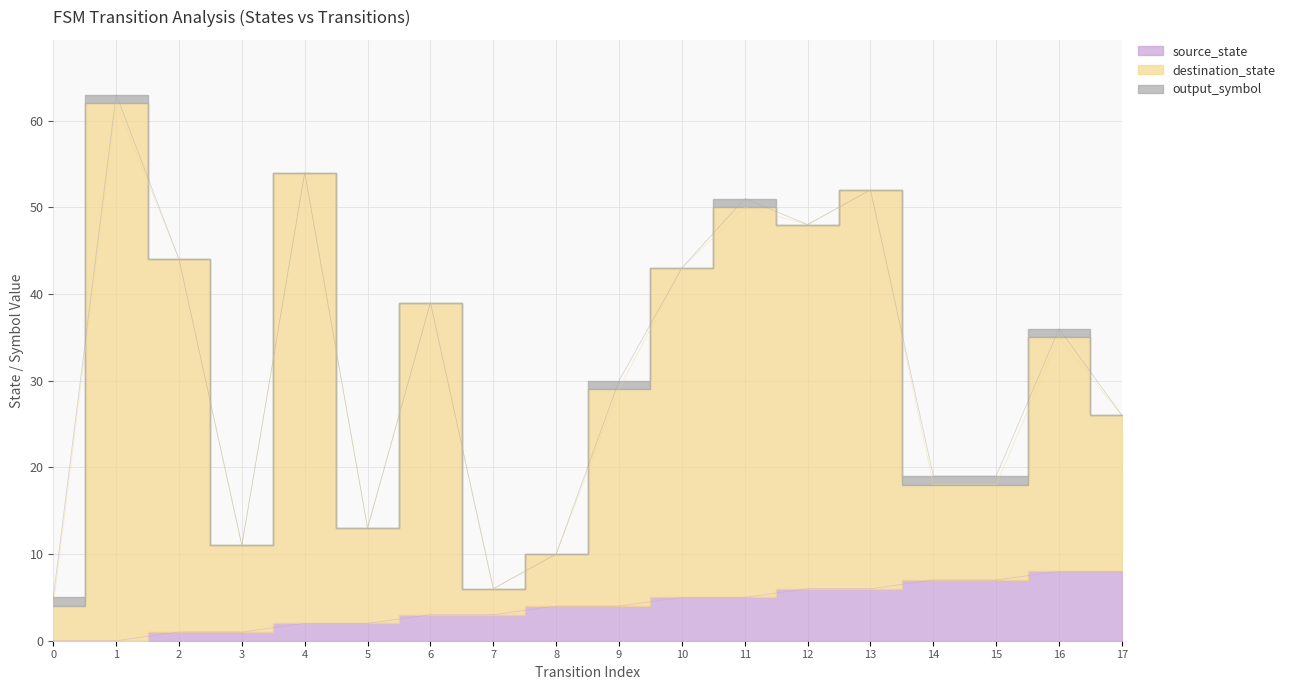

True or false: source_state and destination_state intersect in this chart.

False